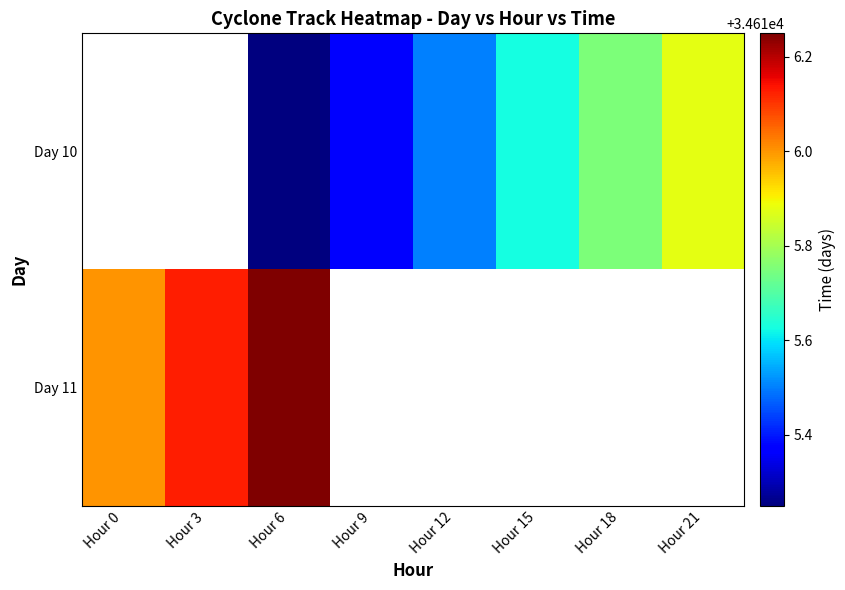

What is the difference between the Day 10 values at Hour 21 and Hour 15?

0.2